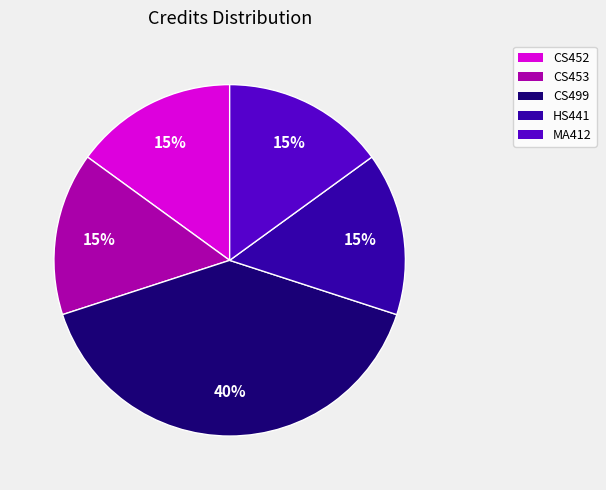

To the nearest percent, what is the difference between the HS441 and CS499 slice percentages?

25%